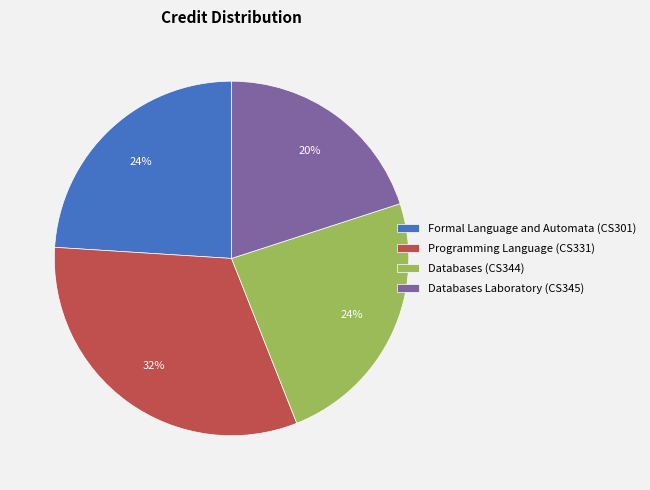

What is the ratio of the value at Formal Language and Automata (CS301) to the value at Databases Laboratory (CS345)?

1.2